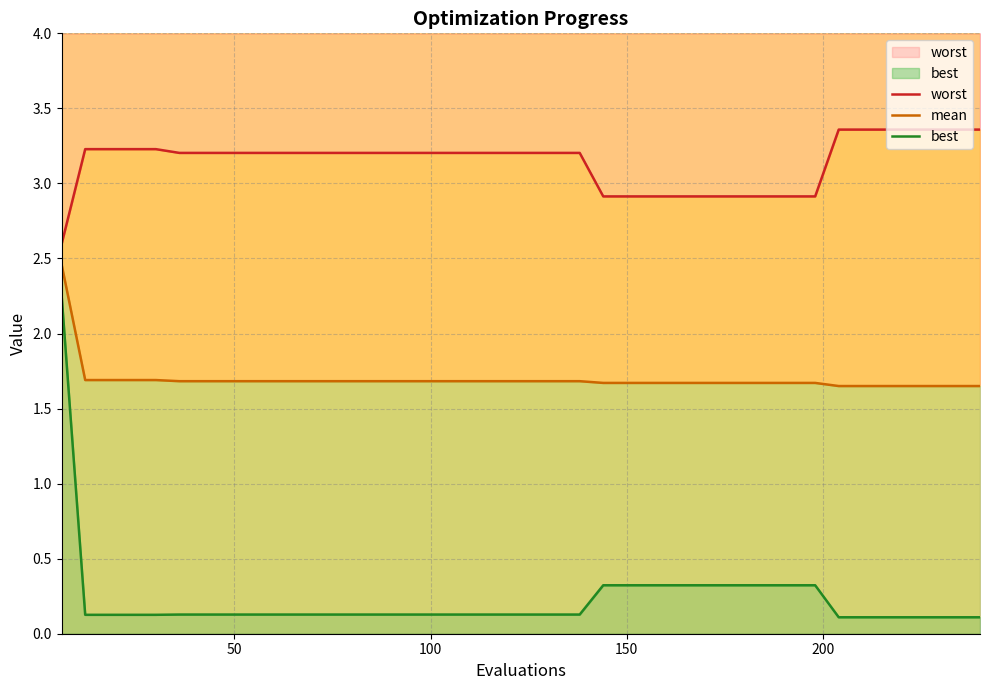

Reading left to right, transcribe all the data shown in this chart.

worst: 2.6	3.2	3.2	3.2	3.2	3.2	3.2	3.2	3.2	3.2	3.2	3.2	3.2	3.2	3.2	3.2	3.2	3.2	3.2	3.2	3.2	3.2	3.2	2.9	2.9	2.9	2.9	2.9	2.9	2.9	2.9	2.9	2.9	3.4	3.4	3.4	3.4	3.4	3.4	3.4
mean: 2.5	1.7	1.7	1.7	1.7	1.7	1.7	1.7	1.7	1.7	1.7	1.7	1.7	1.7	1.7	1.7	1.7	1.7	1.7	1.7	1.7	1.7	1.7	1.7	1.7	1.7	1.7	1.7	1.7	1.7	1.7	1.7	1.7	1.7	1.7	1.7	1.7	1.7	1.7	1.7
best: 2.3	0.1	0.1	0.1	0.1	0.1	0.1	0.1	0.1	0.1	0.1	0.1	0.1	0.1	0.1	0.1	0.1	0.1	0.1	0.1	0.1	0.1	0.1	0.3	0.3	0.3	0.3	0.3	0.3	0.3	0.3	0.3	0.3	0.1	0.1	0.1	0.1	0.1	0.1	0.1